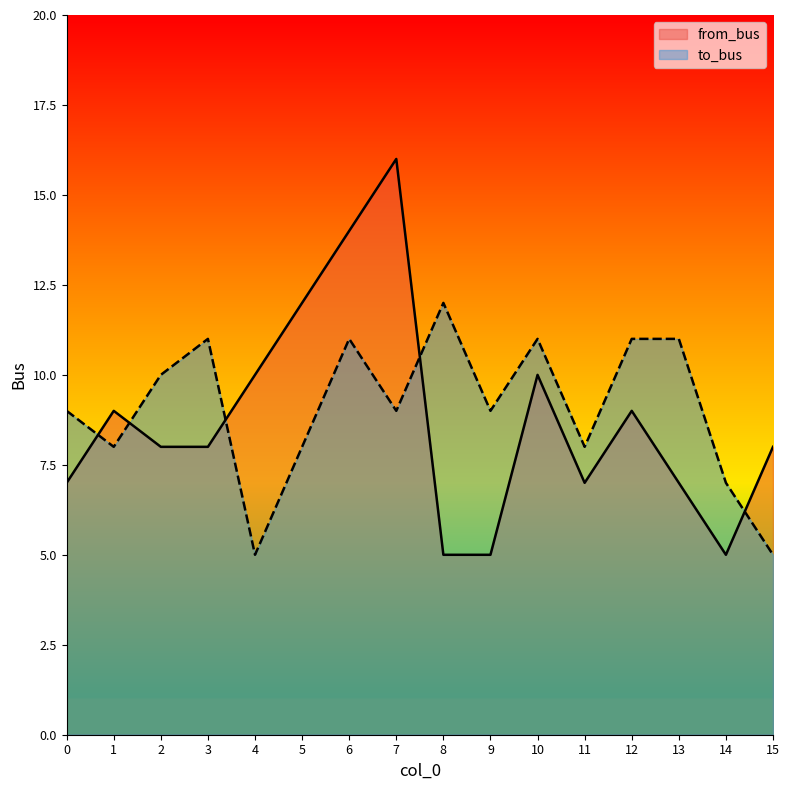

What is the spread (max minus min) of values at 5?

4